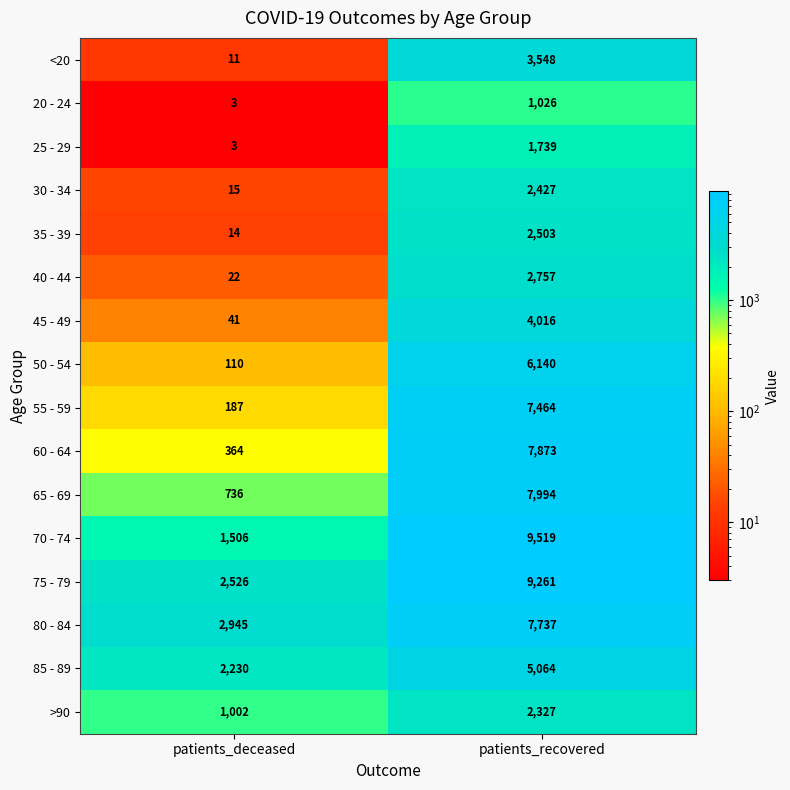

What is the maximum value for 75 - 79?

9261